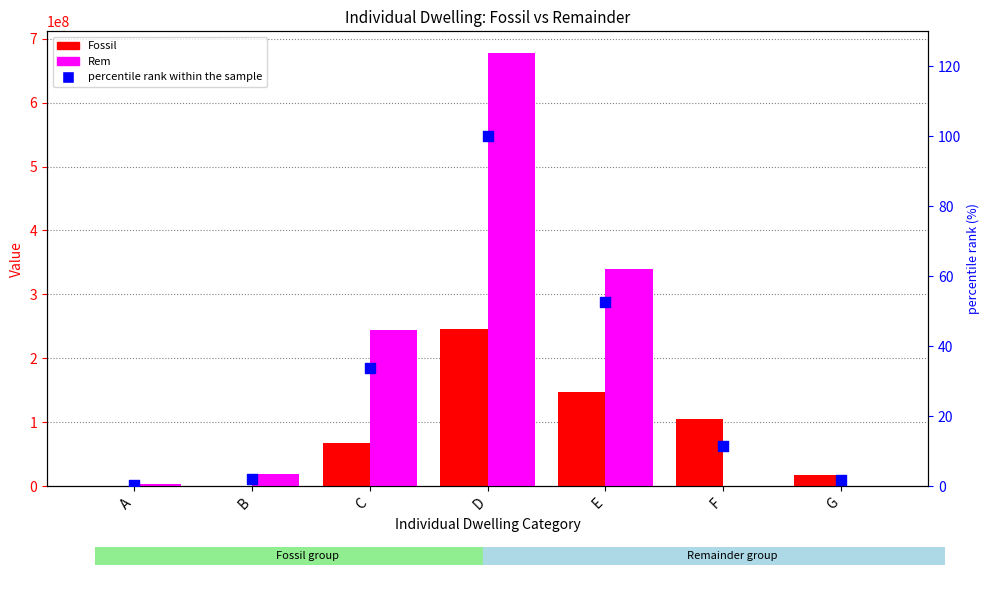

Is the value of percentile rank within the sample at C greater than the value of Rem at G?

Yes